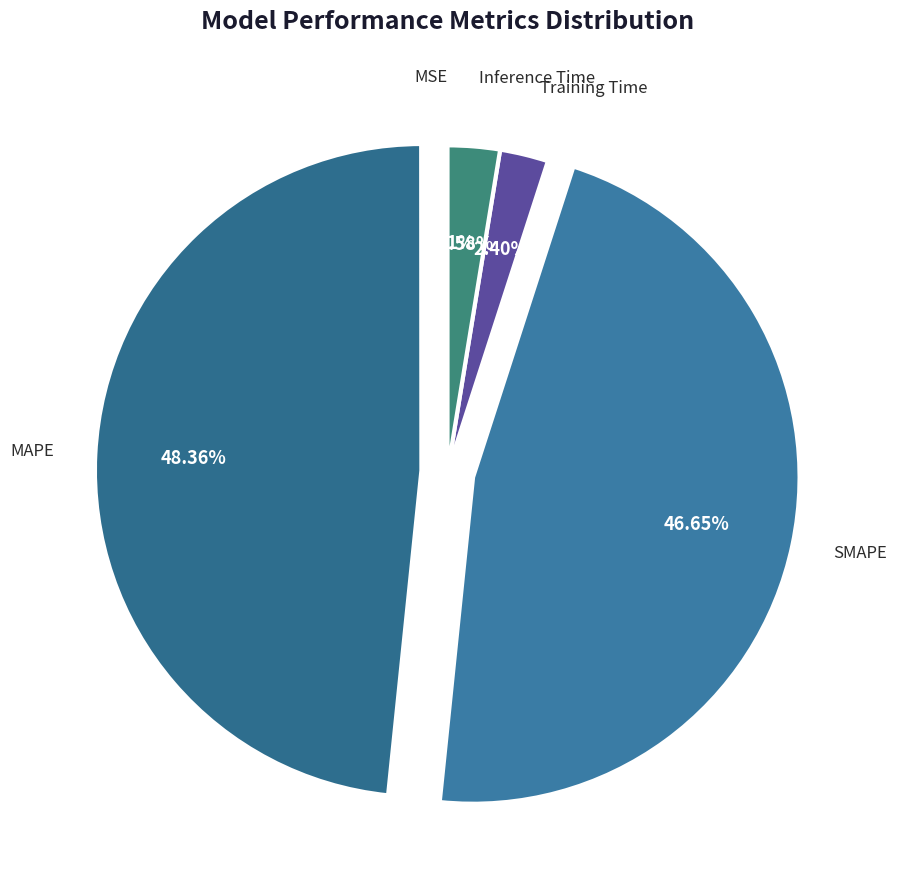

Combined, do SMAPE and Training Time account for over 50%?

No